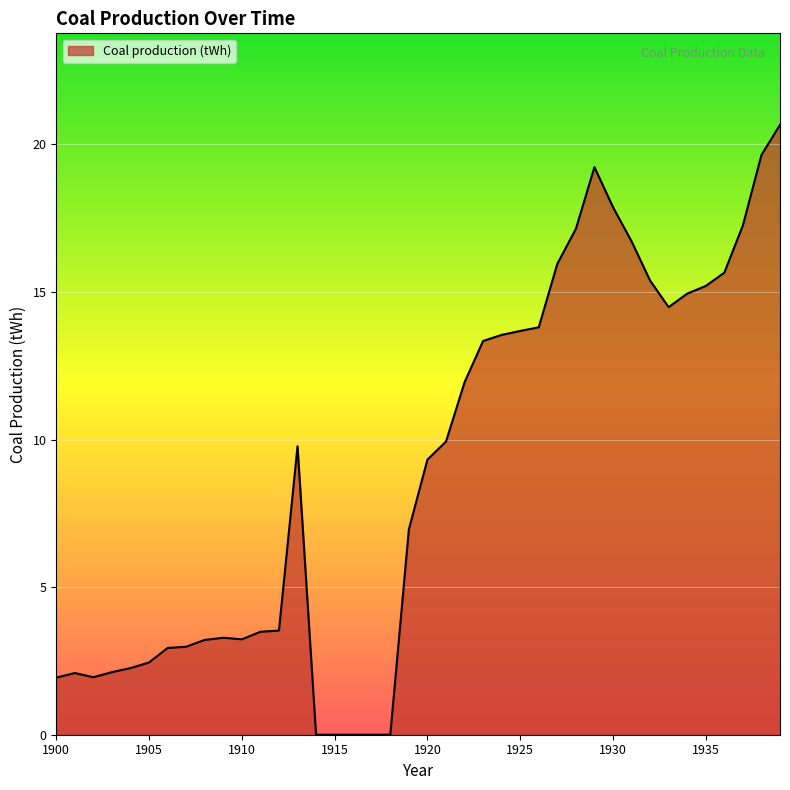

What is the maximum value shown in the chart?

20.7